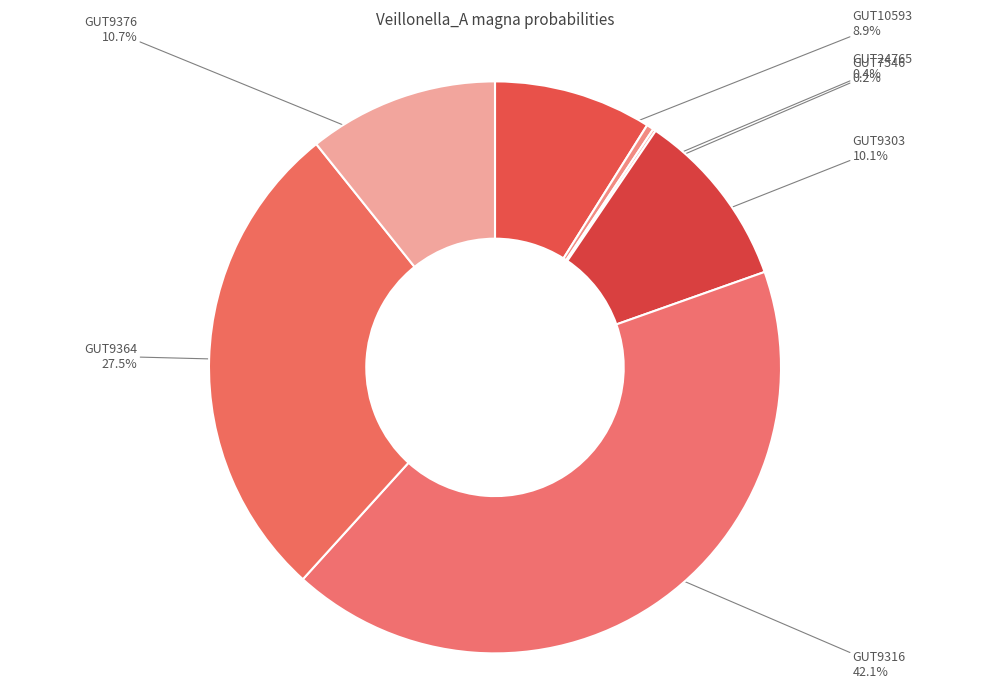

Does GUT9364 account for over 50% of the chart?

No